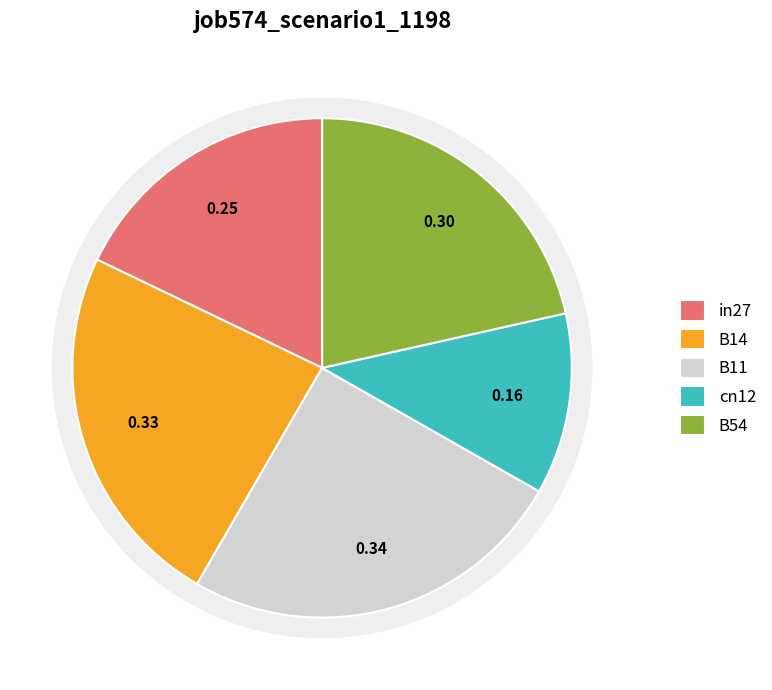

What is the total percentage of B54 and B14?

45.3%